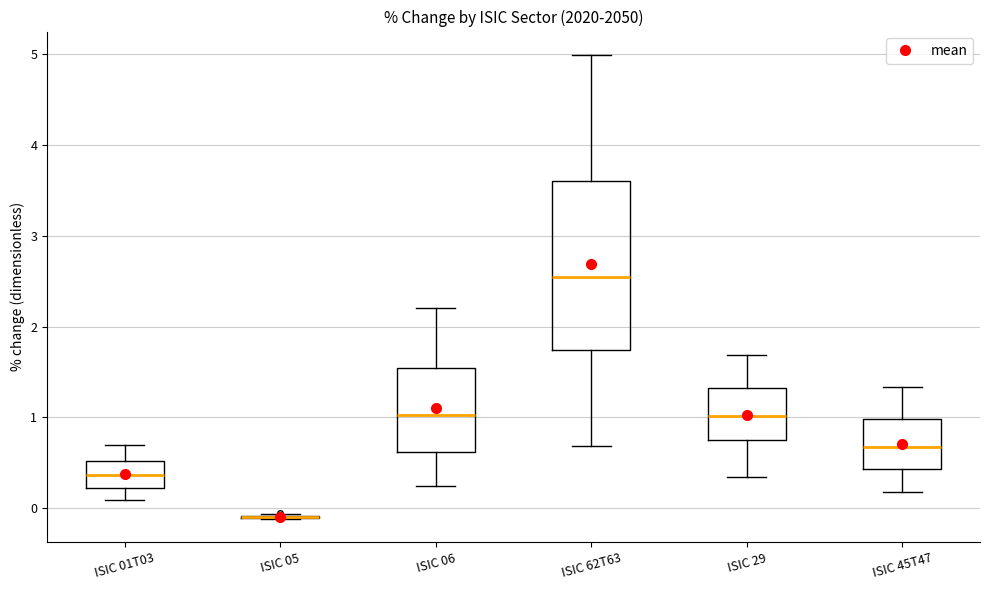

Which box is the tallest, from its lower edge to its upper edge?

ISIC 62T63